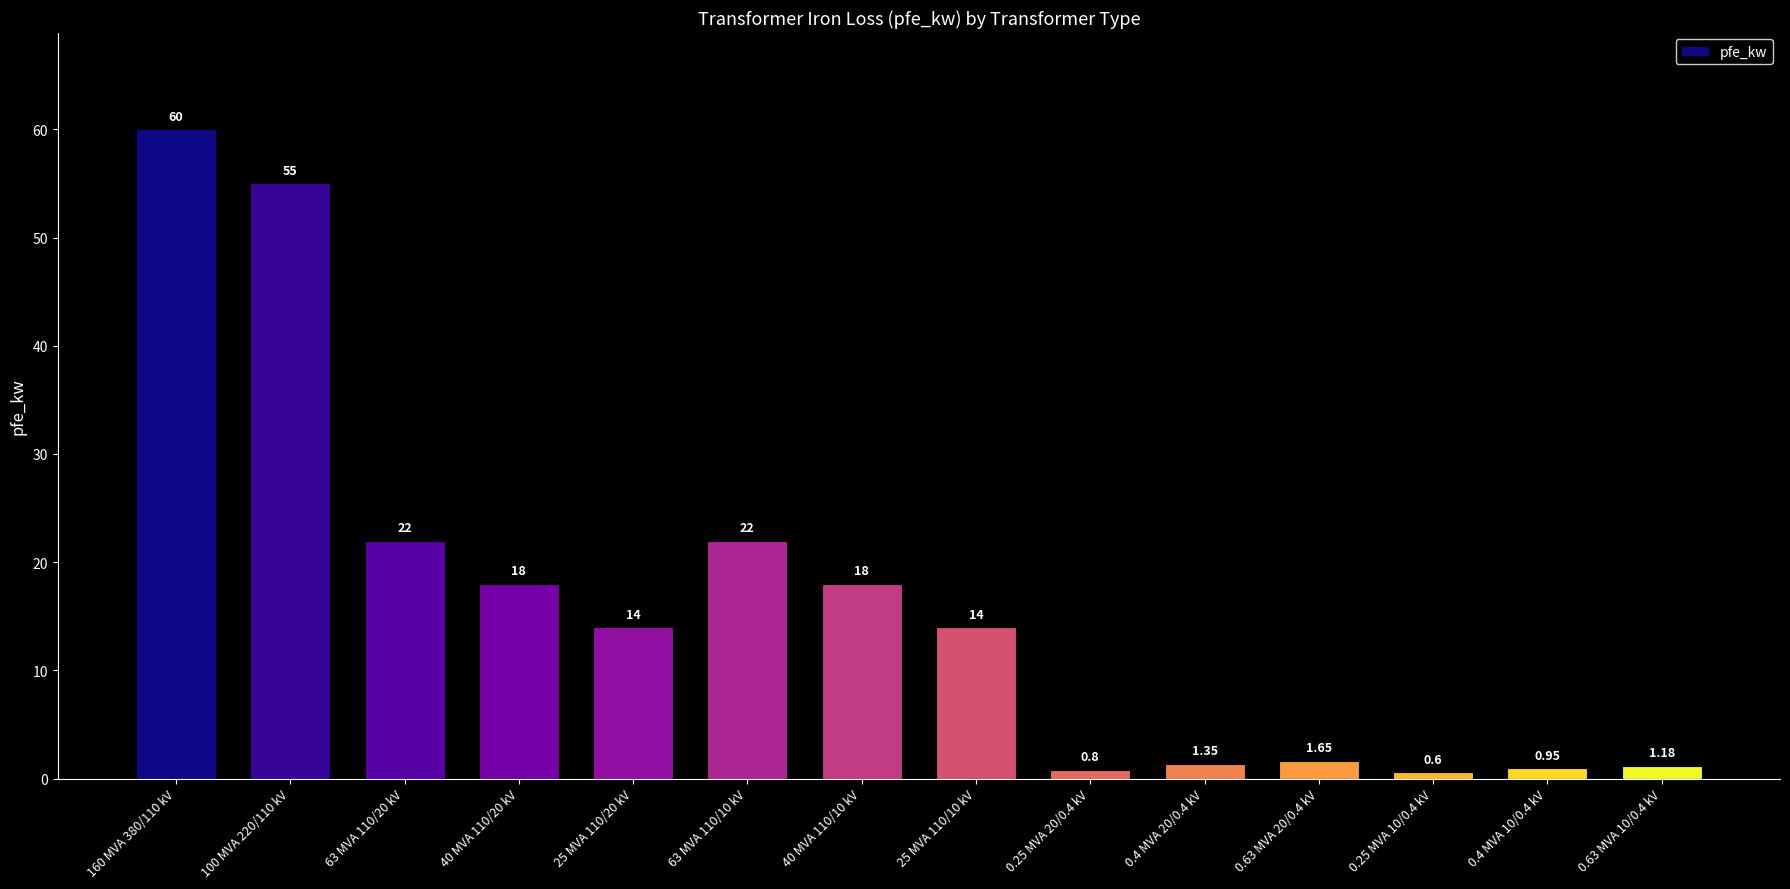

What is the label of the 7th bar from the right?

25 MVA 110/10 kV